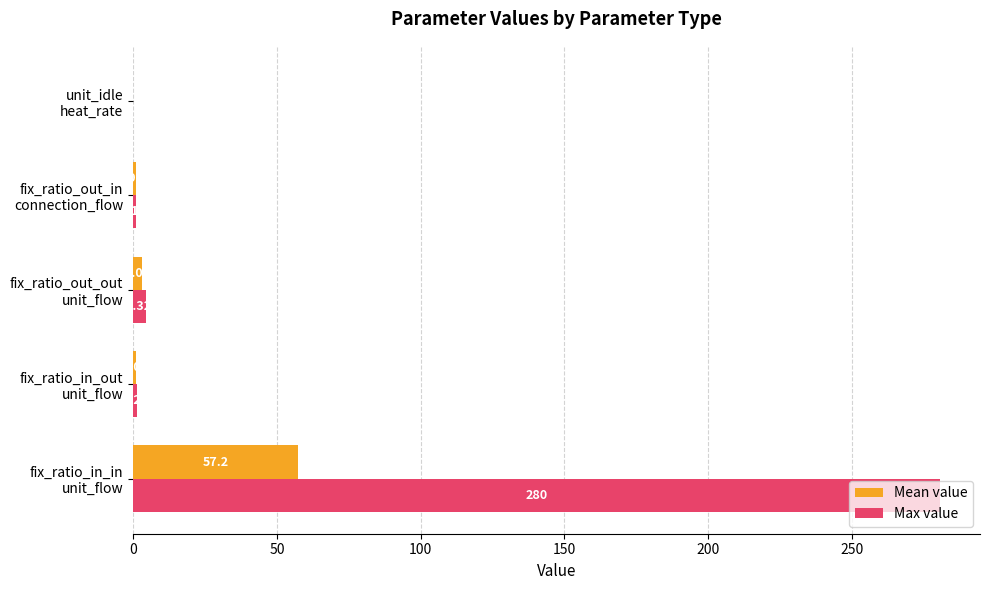

Which series has the largest range (max minus min)?

Max value